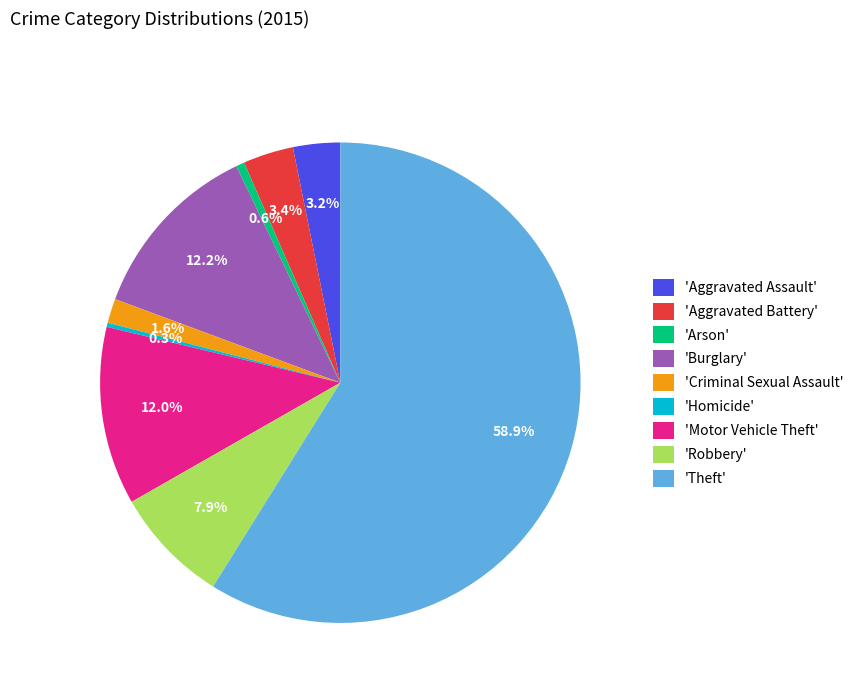

Combined, what portion of the pie is 'Aggravated Battery' and 'Criminal Sexual Assault'?

5.0%